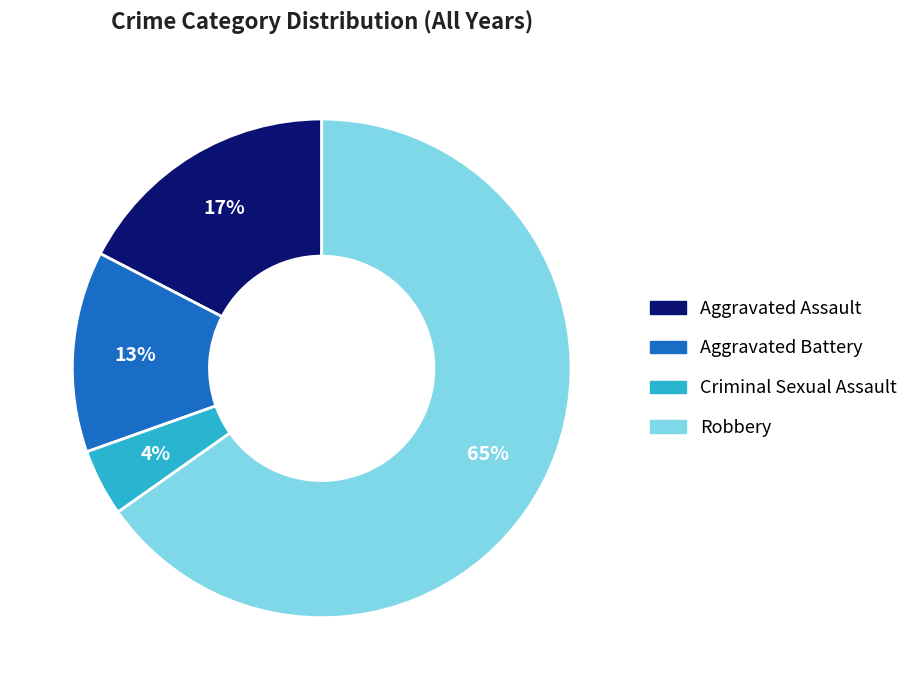

Do Robbery and Aggravated Assault together represent more than half of the pie?

Yes